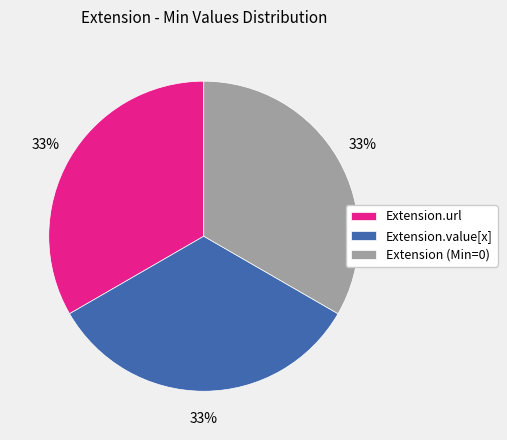

To the nearest percent, what is the average slice percentage?

33%